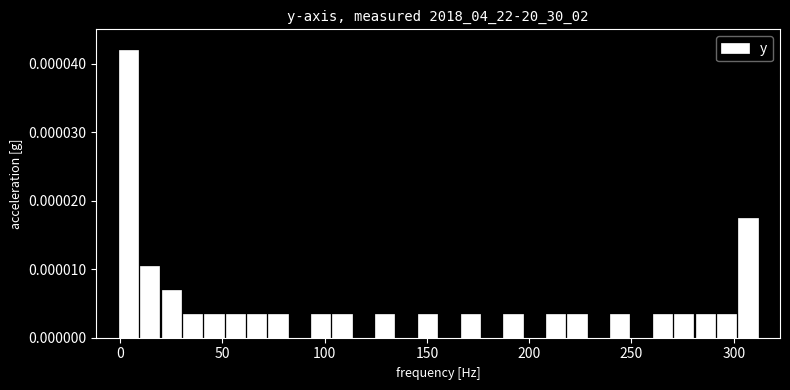

Read against the x-axis, roughly where is the centre of the tallest bar?

5